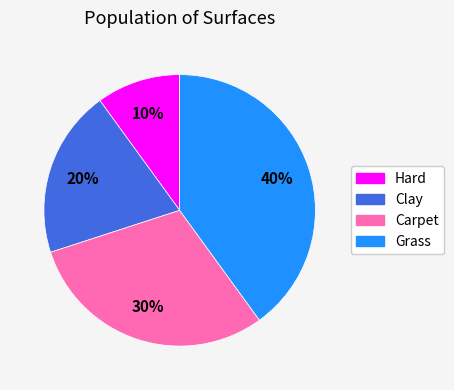

What percentage is the Carpet slice, to the nearest percent?

30%